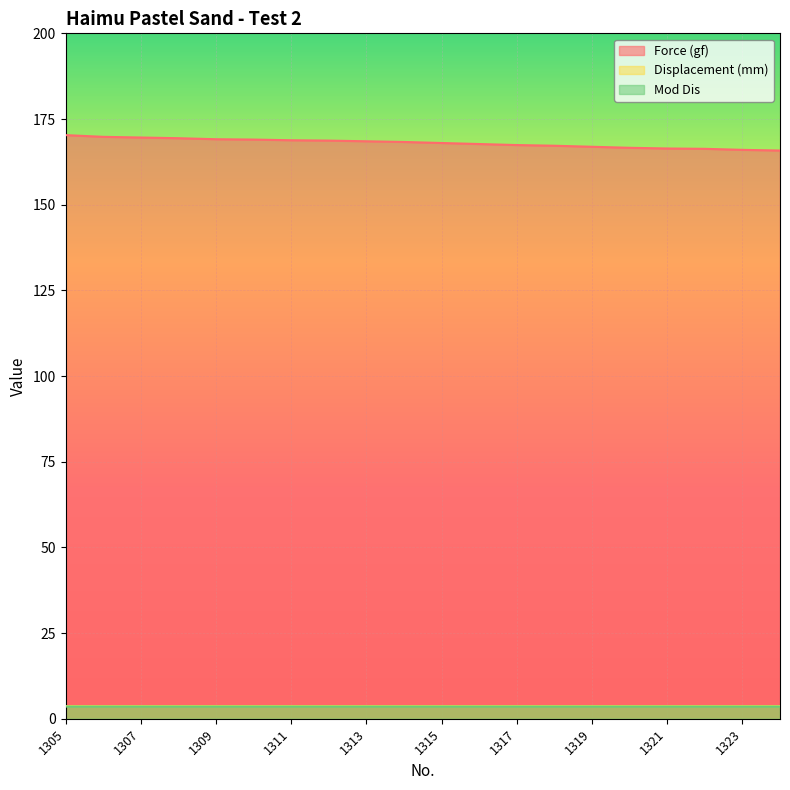

Is the value of Force (gf) at 1319 greater than the value of Displacement (mm) at 1319?

Yes